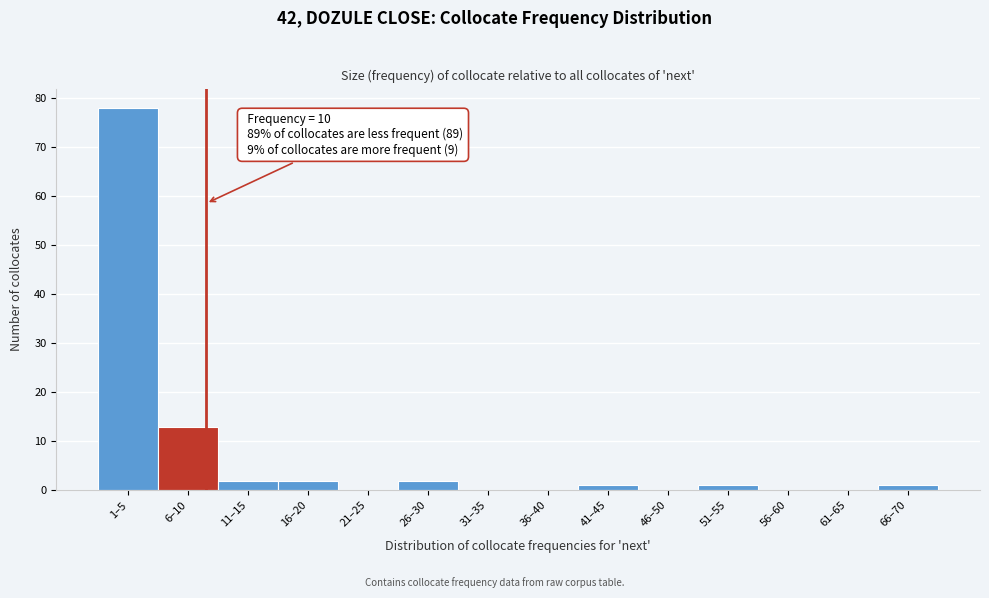

Reading left to right, transcribe all the data shown in this chart.

1–5=78	6–10=13	11–15=2	16–20=2	21–25=0	26–30=2	31–35=0	36–40=0	41–45=1	46–50=0	51–55=1	56–60=0	61–65=0	66–70=1